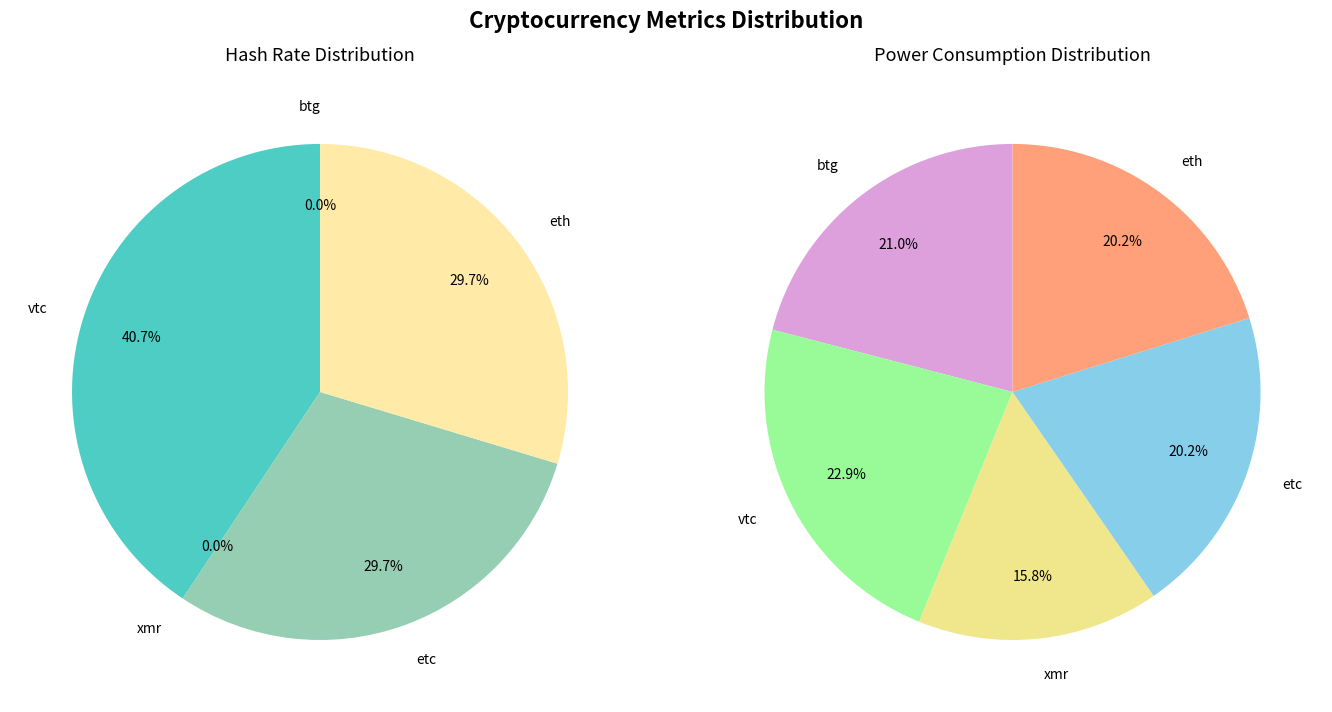

Between xmr and eth, which is larger?

eth